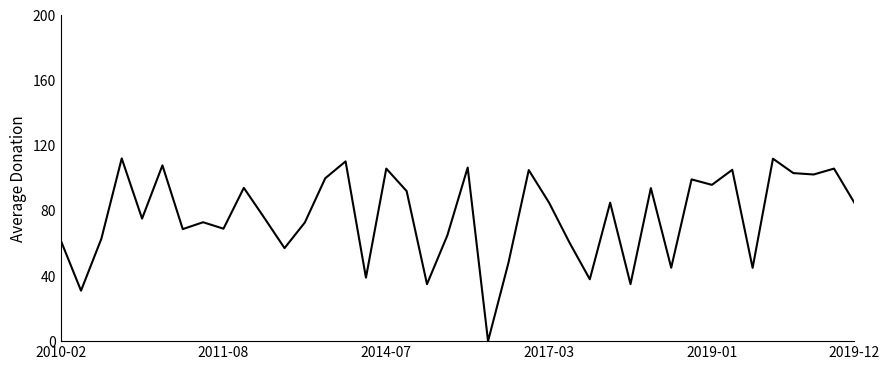

How many lines are shown in the chart?

1